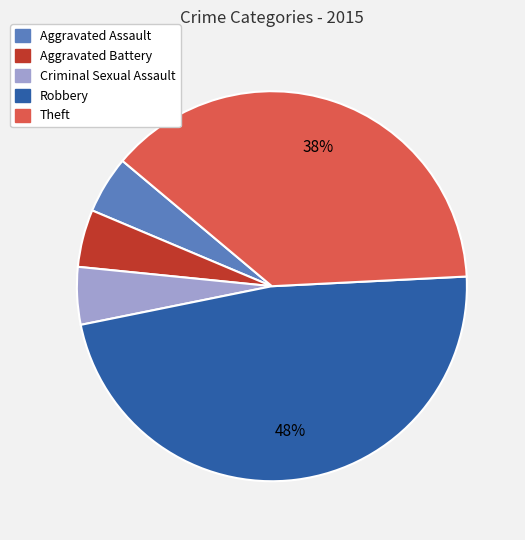

To the nearest percent, what is the combined percentage of Robbery and Aggravated Battery?

52%